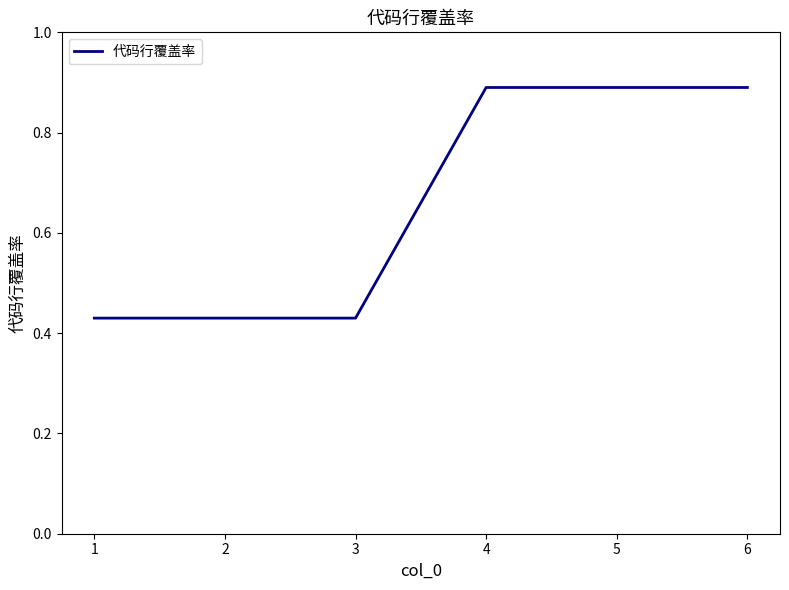

What is the average value?

0.7